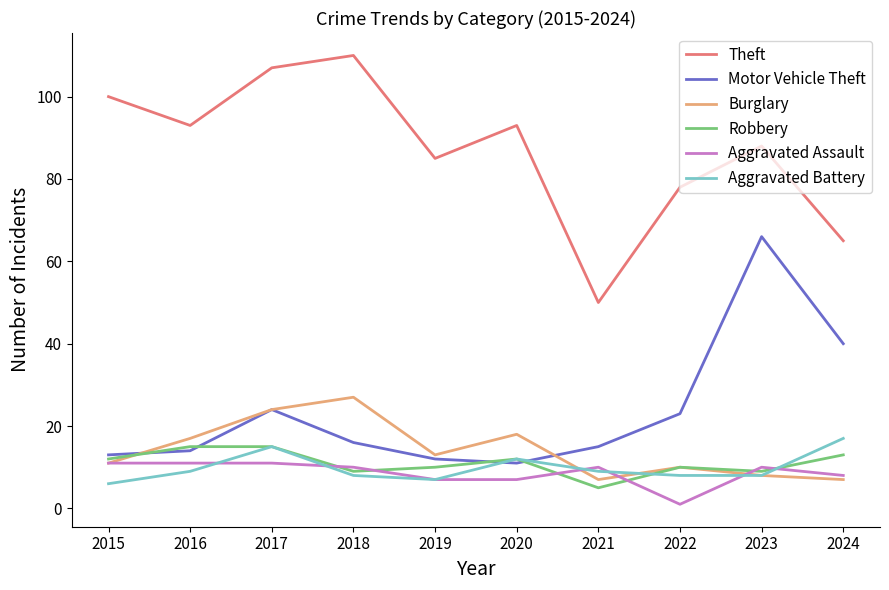

At which category is the sum across all series the highest?

2017